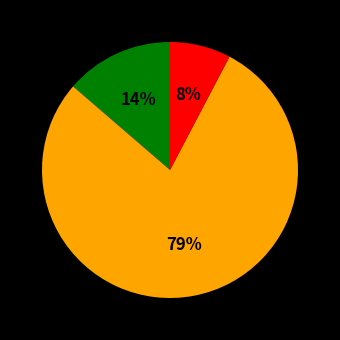

Does any single category account for the majority?

Yes